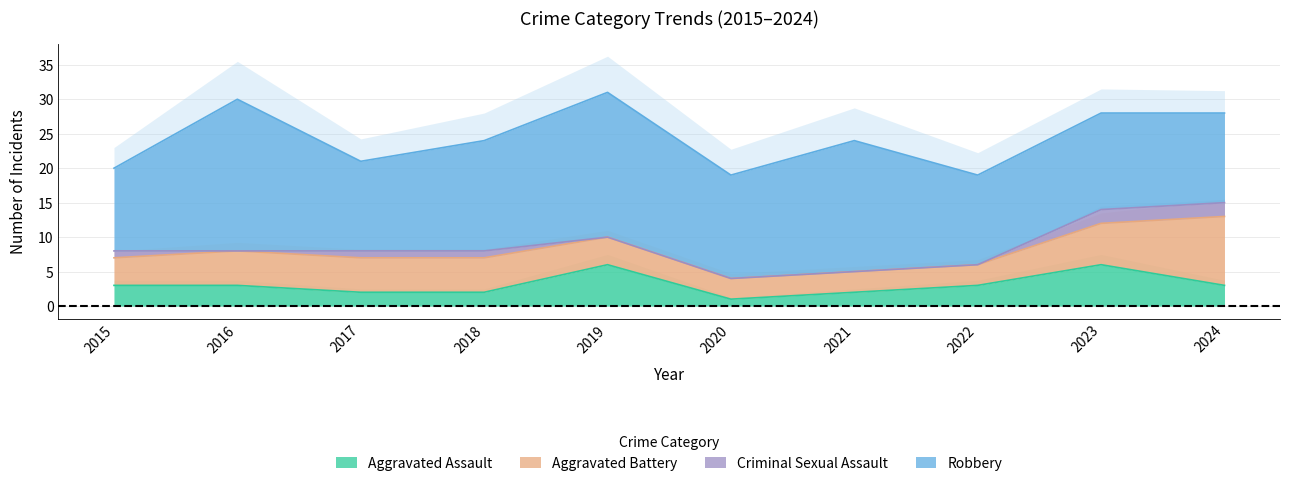

What is the difference between the Aggravated Battery values at 2023 and 2016?

1